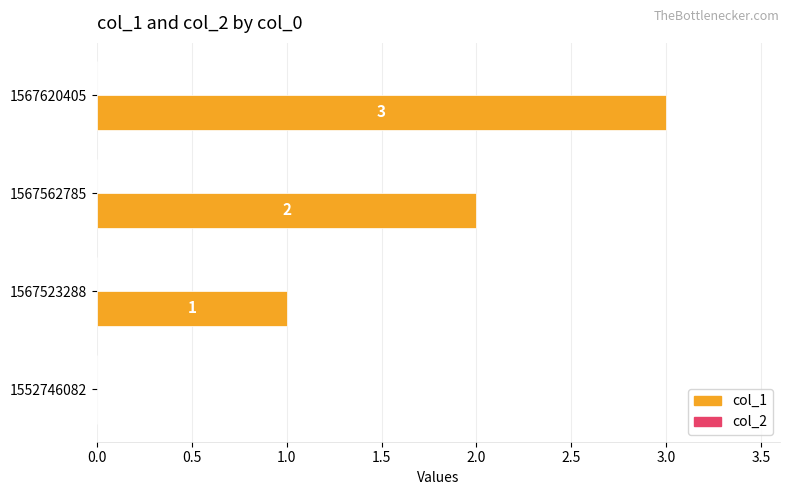

What is the sum of all values?

6